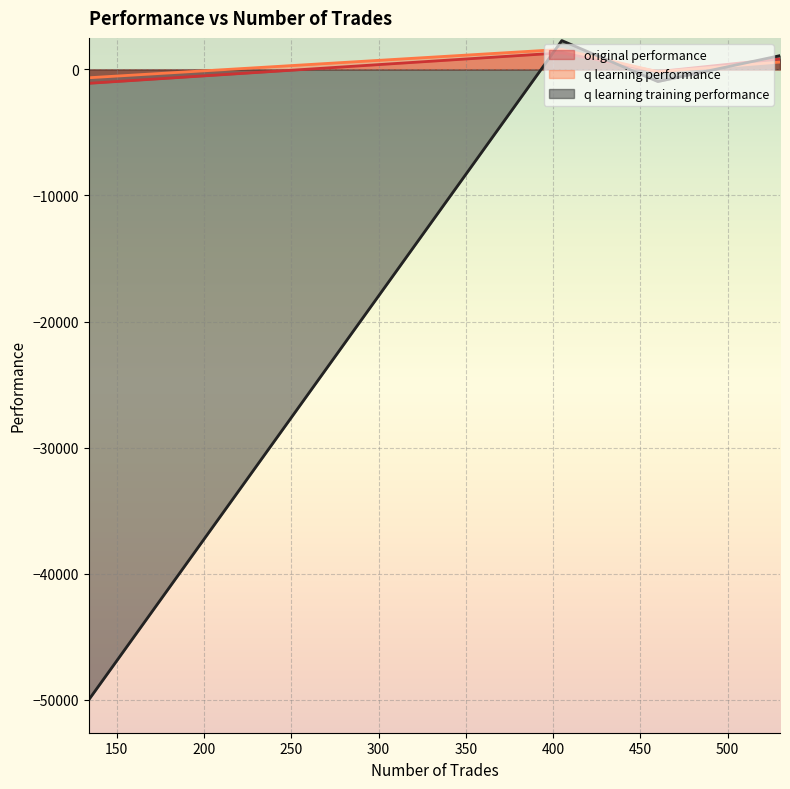

At how many categories does at least one series exceed -43254?

4